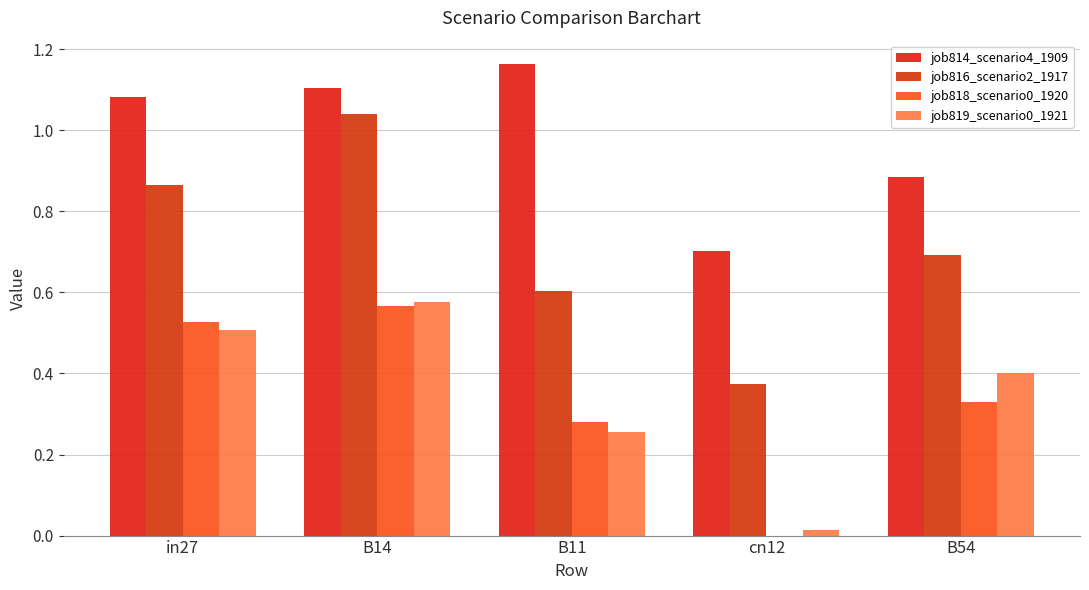

At which label does job818_scenario0_1920 reach its peak?

B14